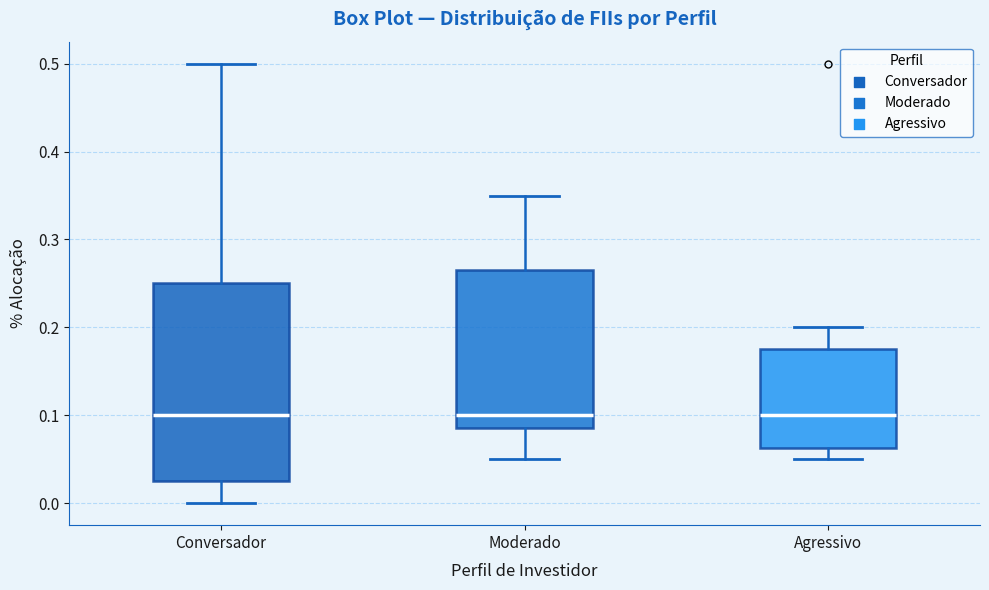

Reading left to right, read every box against the y-axis: the position of its median line, the range the box covers, and the ends of its whiskers. The values are not printed on the chart, so give them approximately, as read against the axis.

Conversador: median 0.10, box 0.03 to 0.25, whiskers 0.00 to 0.50
Moderado: median 0.10, box 0.09 to 0.27, whiskers 0.05 to 0.35
Agressivo: median 0.10, box 0.06 to 0.18, whiskers 0.05 to 0.20